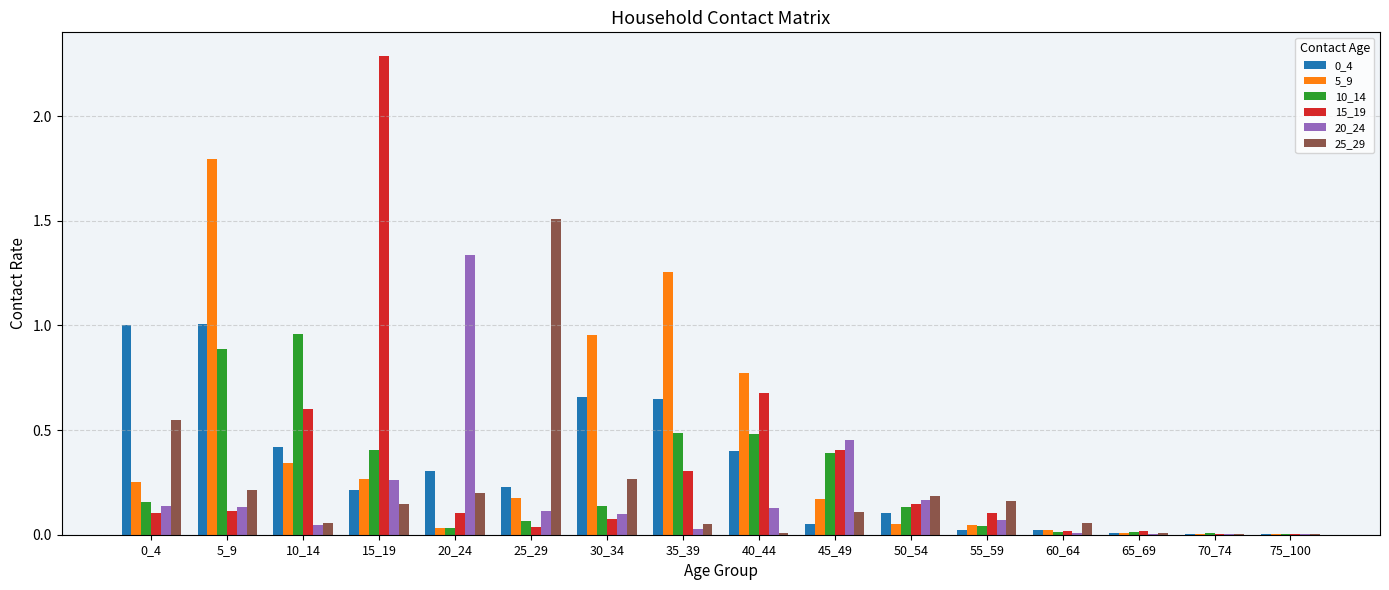

True or false: 0_4 has a value of 0.0 at 70_74.

True